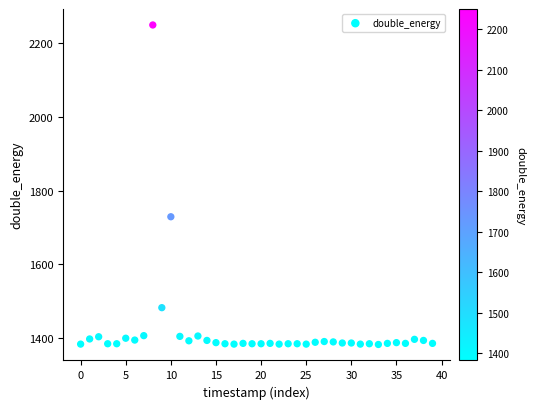

What Y value in the scatter plot is closest to 1816?

1729